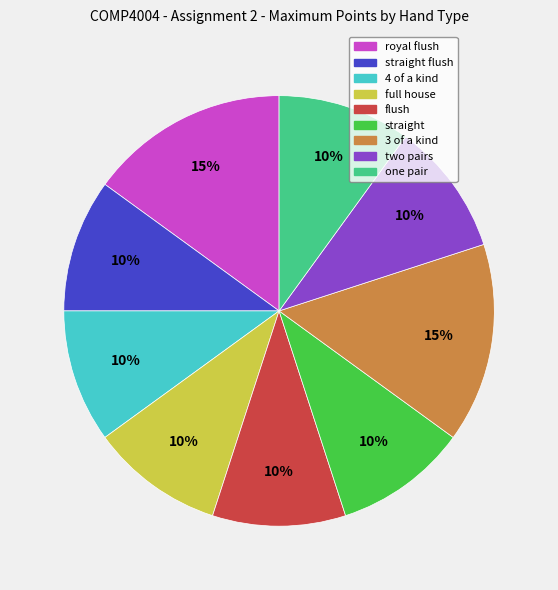

To the nearest percent, what is the average slice percentage?

11%